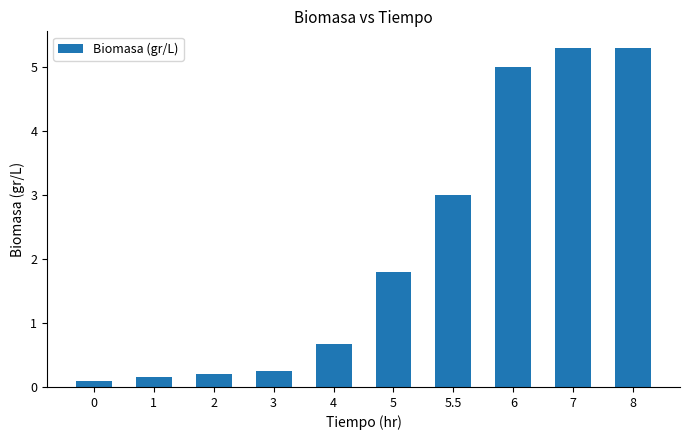

How many bars are there in total?

10